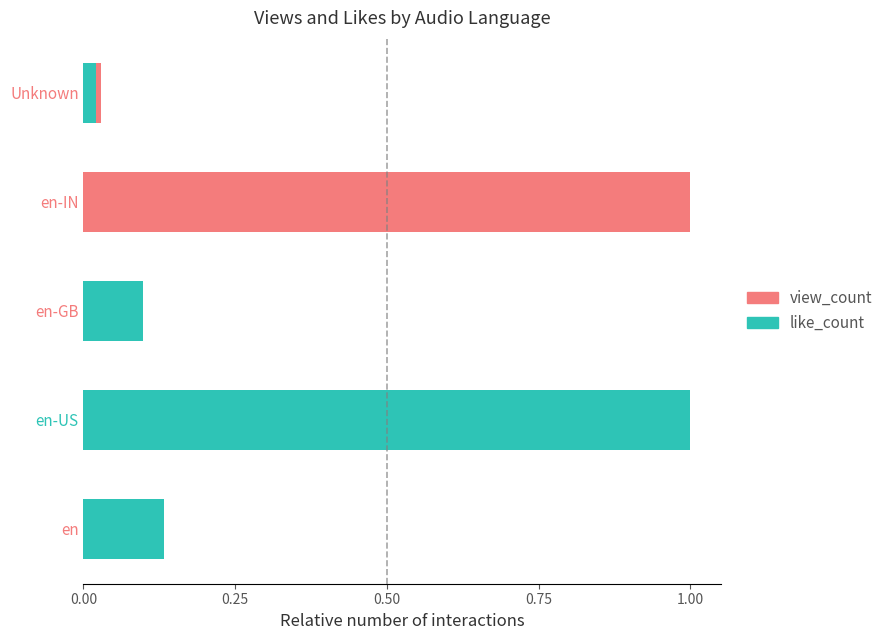

Which series changed the most between en-GB and en-IN?

view_count